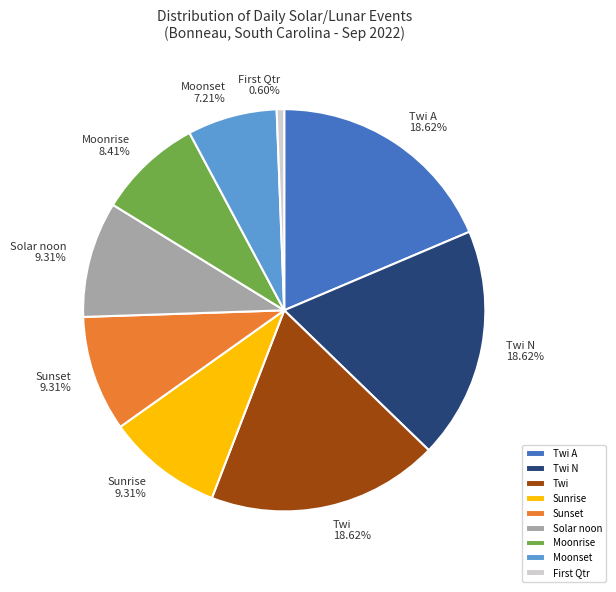

Between Moonset and Twi, which is larger?

Twi